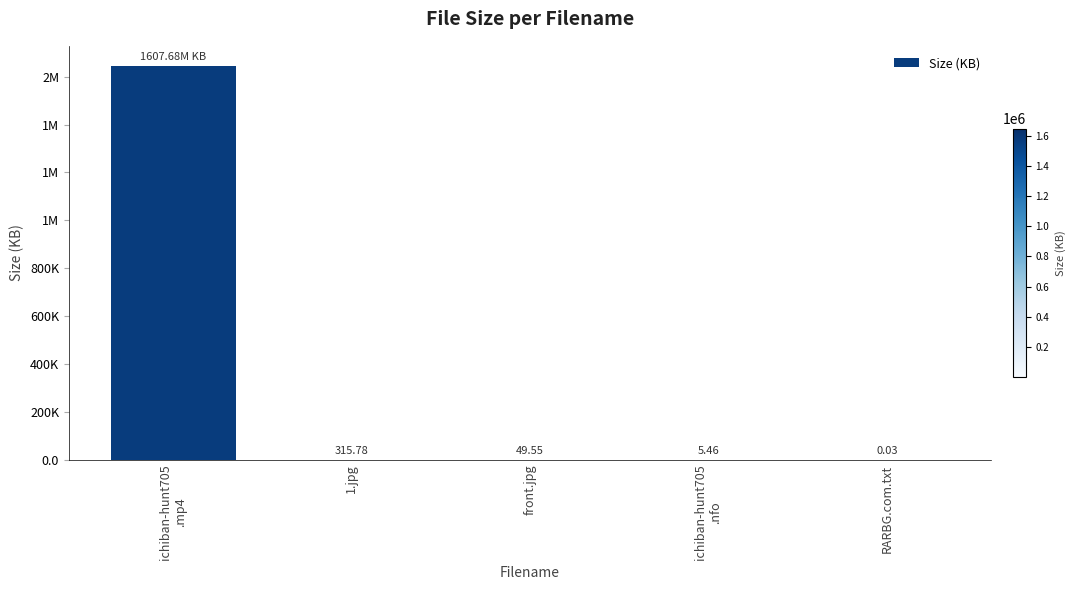

The value at front.jpg is 70.9. True or false?

False